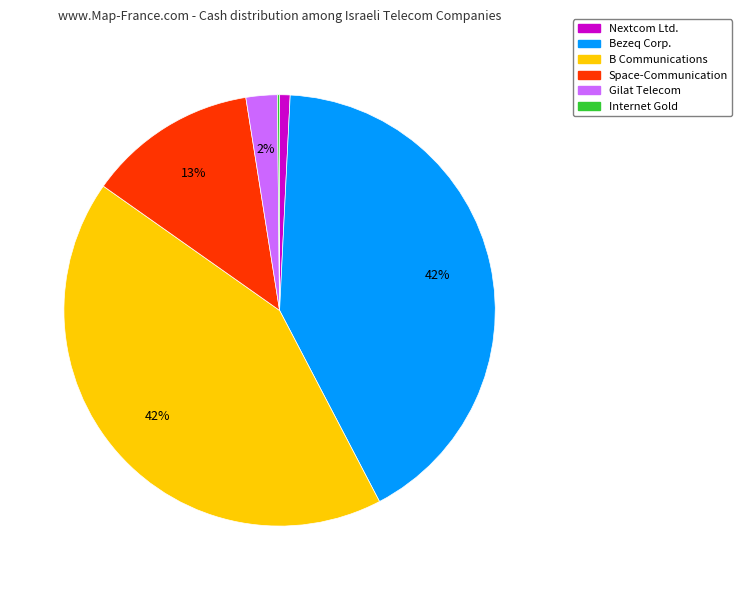

To the nearest percent, what percentage of the pie is Nextcom Ltd.?

1%